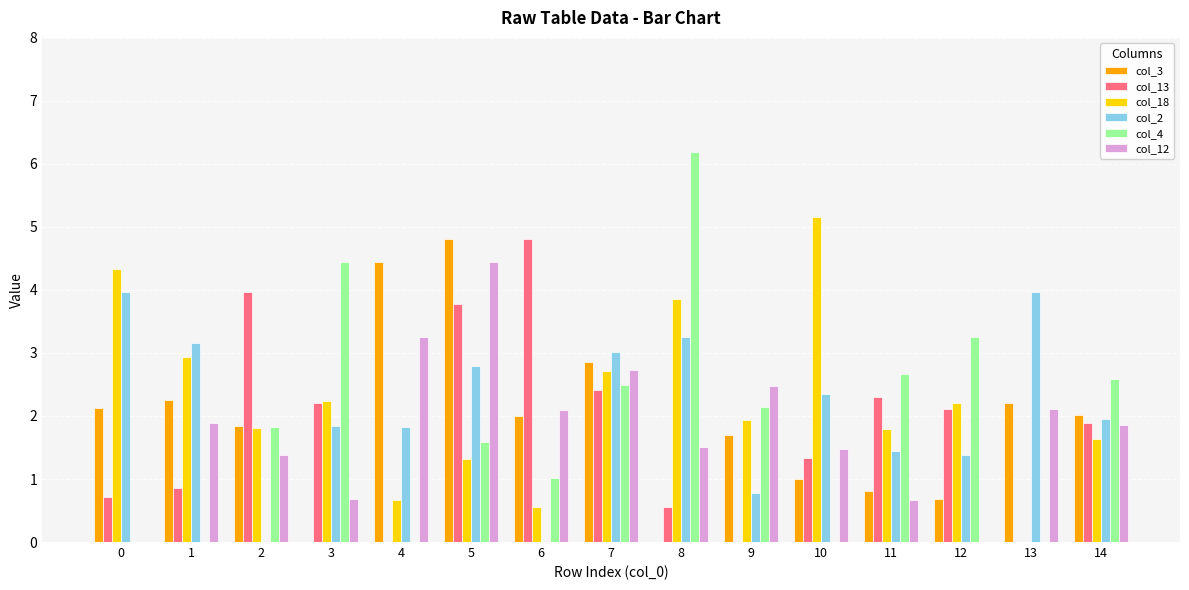

The value of col_18 at 10 is 1.1. True or false?

False